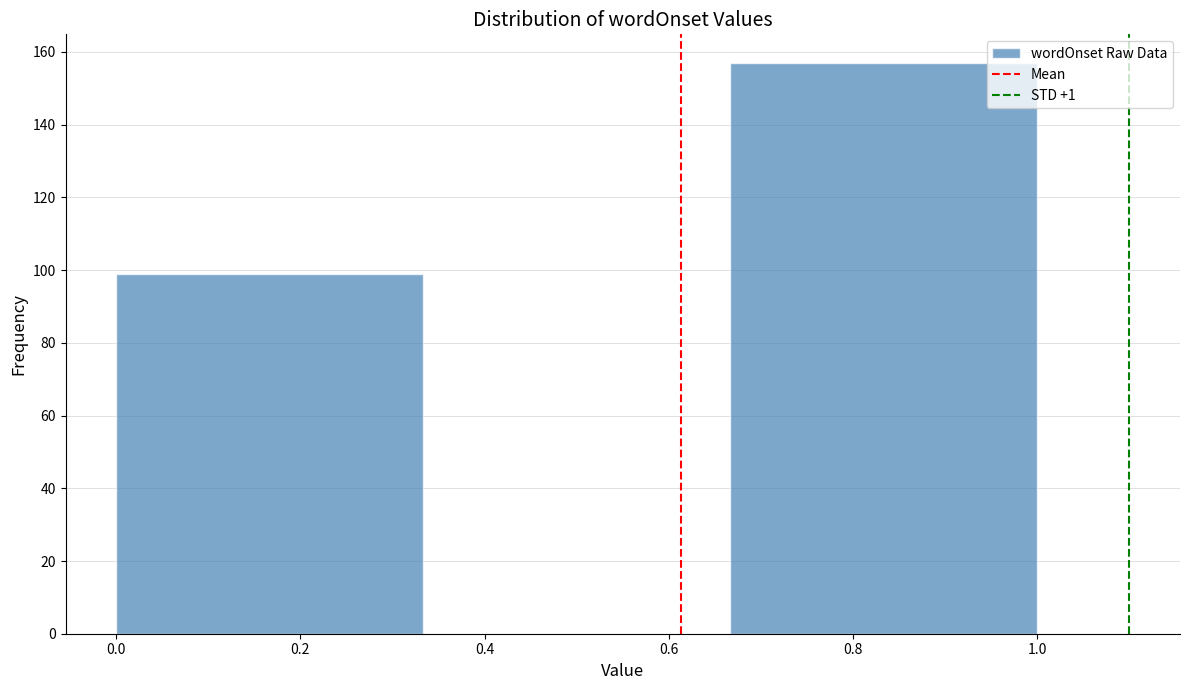

Which range on the x-axis has the tallest bar?

0.66 to 1.00